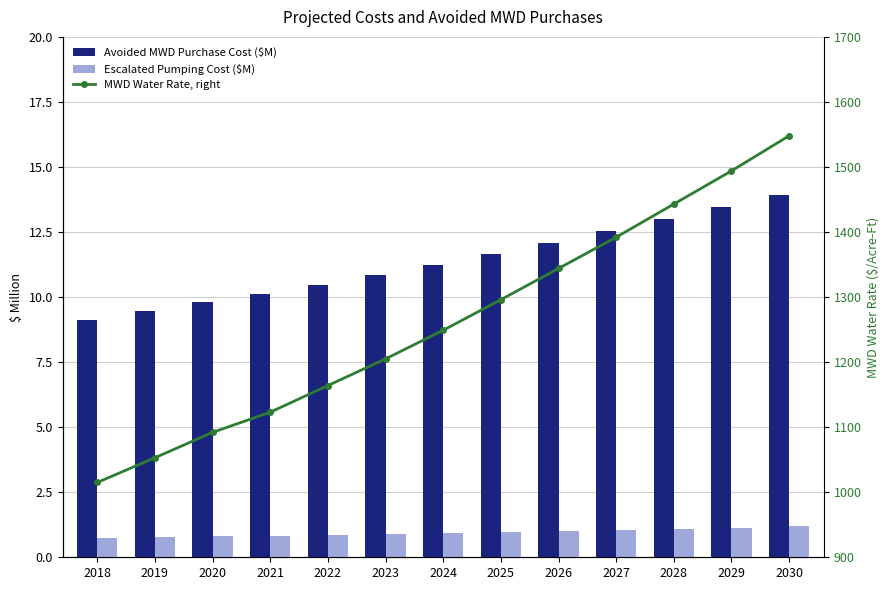

Count the number of categories in the chart.

13